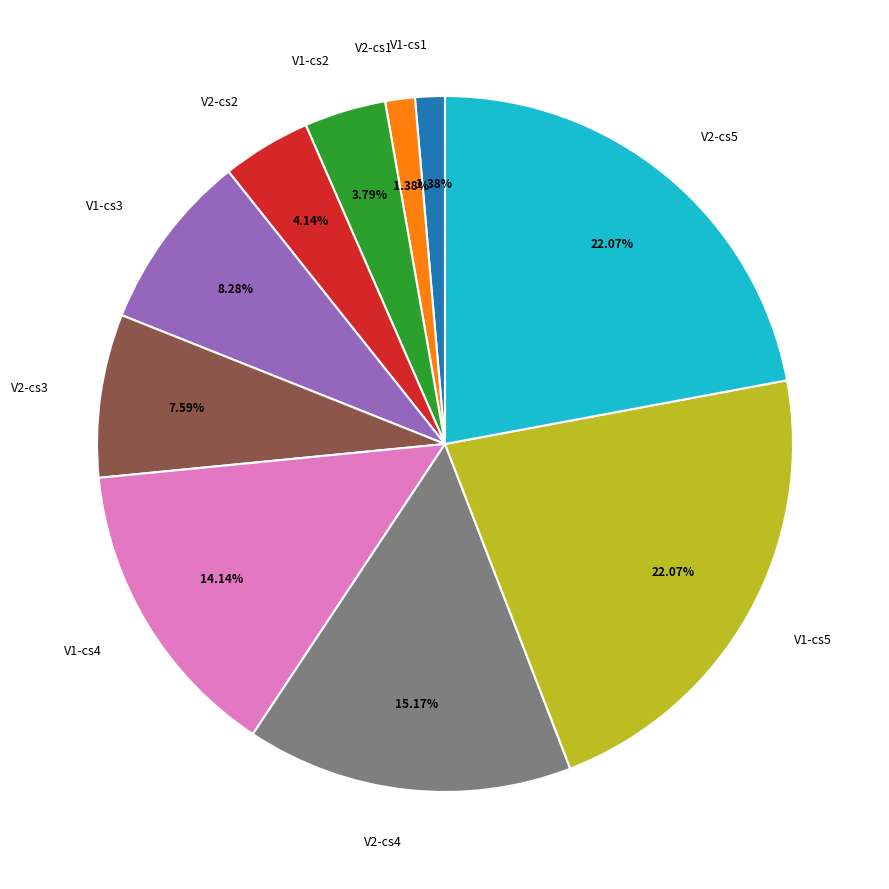

Is the sum of V1-cs2 and V2-cs3 greater than half?

No